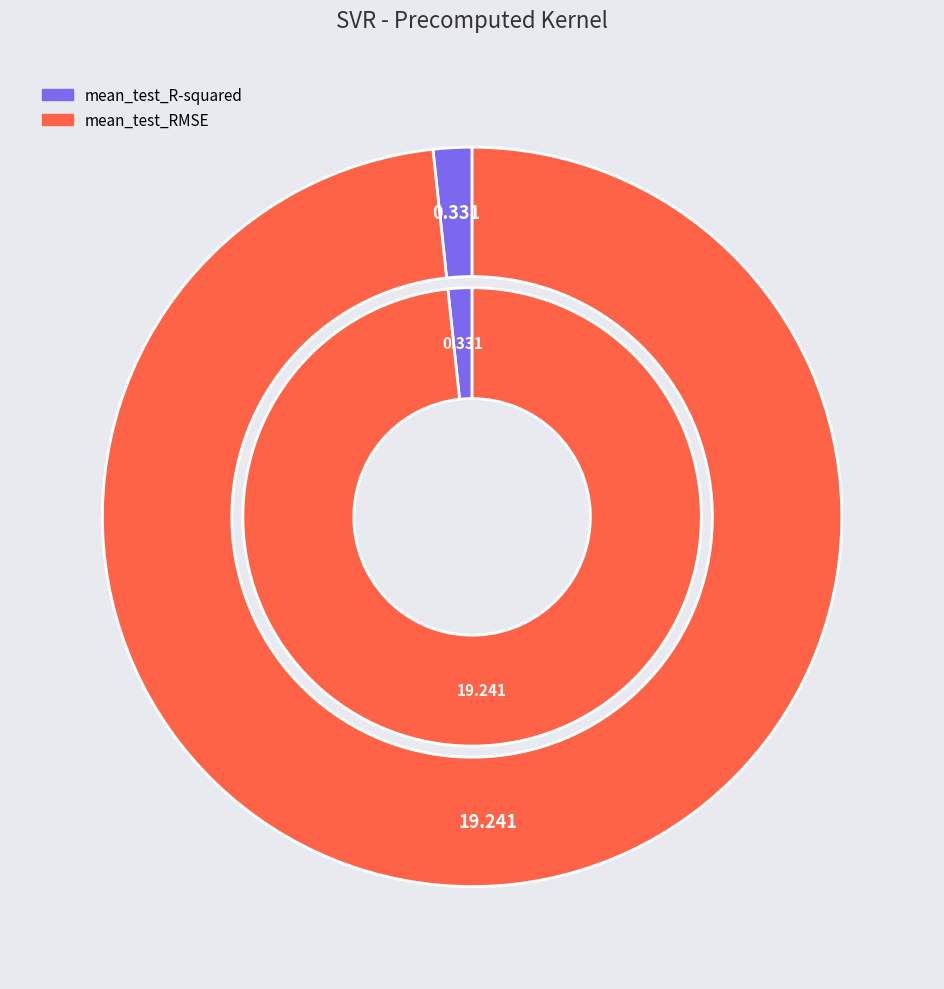

To the nearest percent, what is the difference between the mean_test_R-squared and mean_test_RMSE slice percentages?

97%